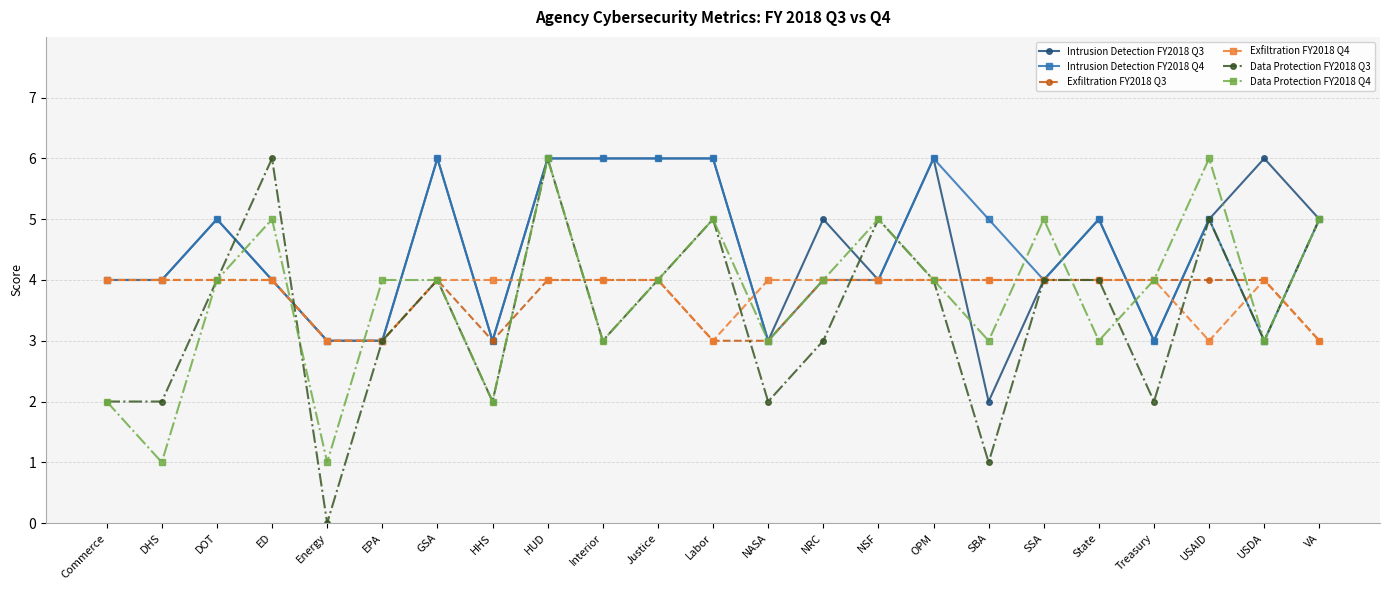

True or false: Data Protection FY2018 Q4 has more than 2 interior local peaks.

True